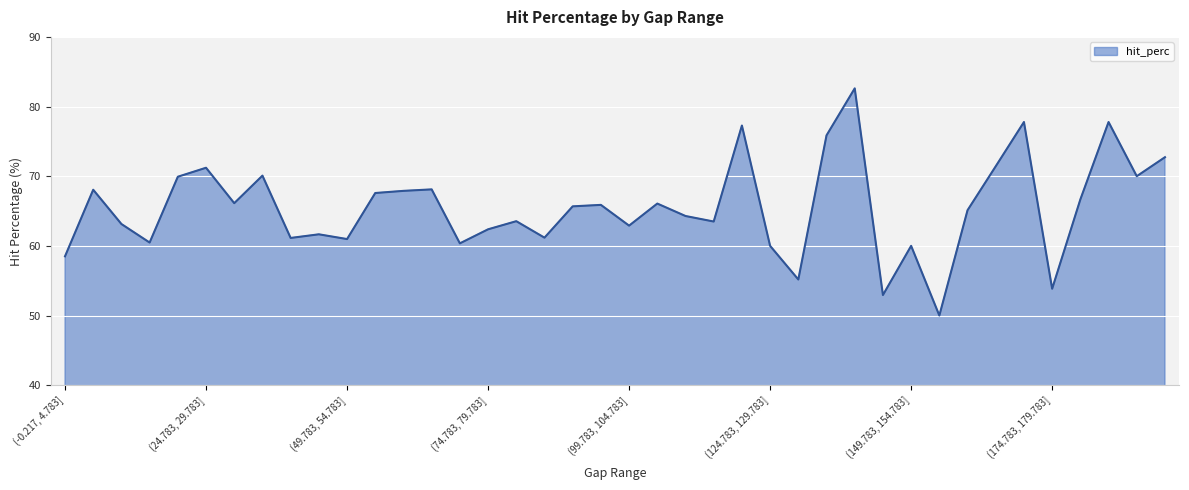

What is the greatest value displayed?

82.6